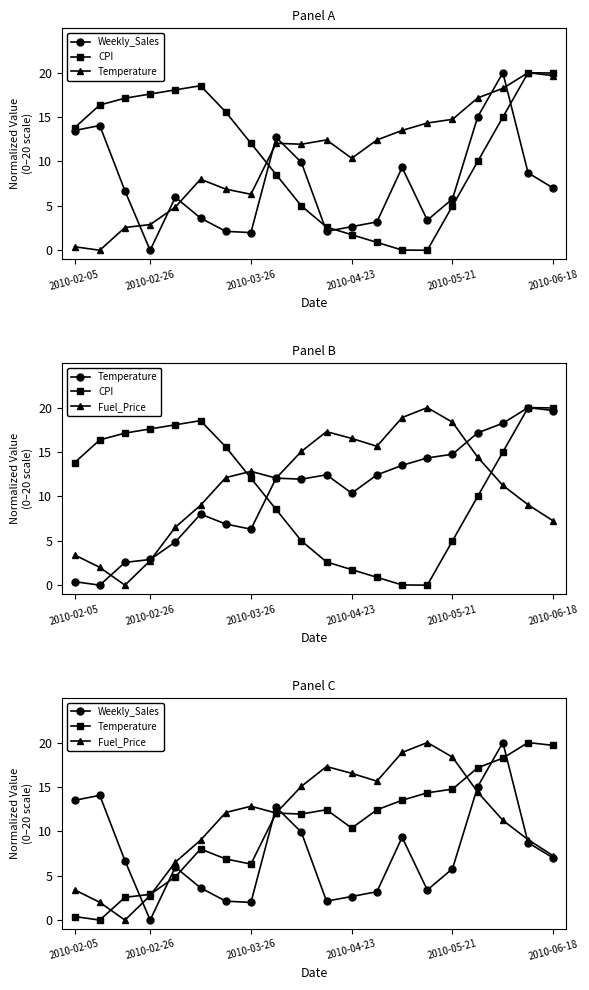

At 2010-02-05, list the series in order from smallest to largest.

Temperature, Fuel_Price, Weekly_Sales, CPI